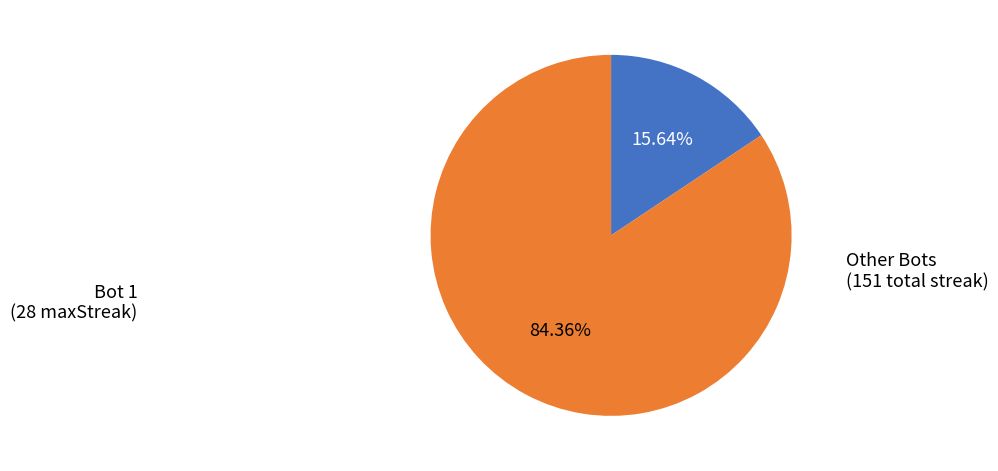

To the nearest percent, what is the average slice percentage?

50%